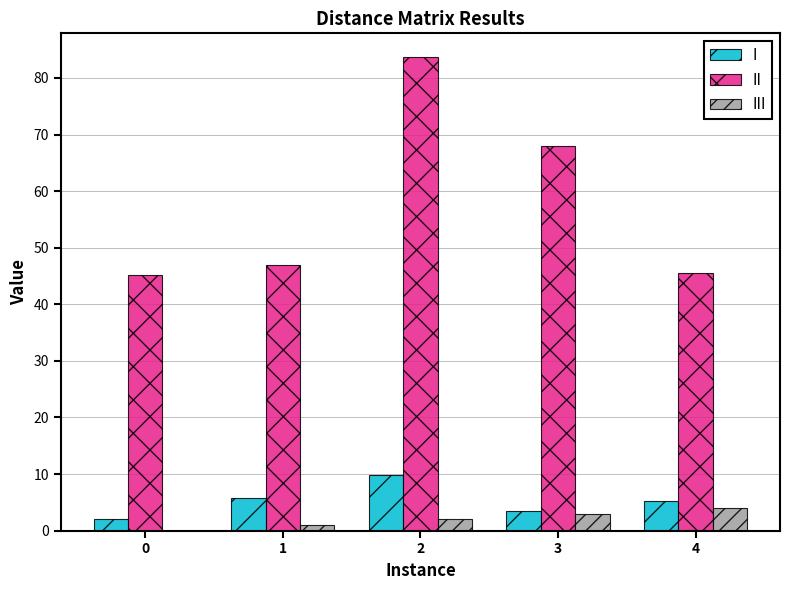

Which series has the largest total across all categories?

II